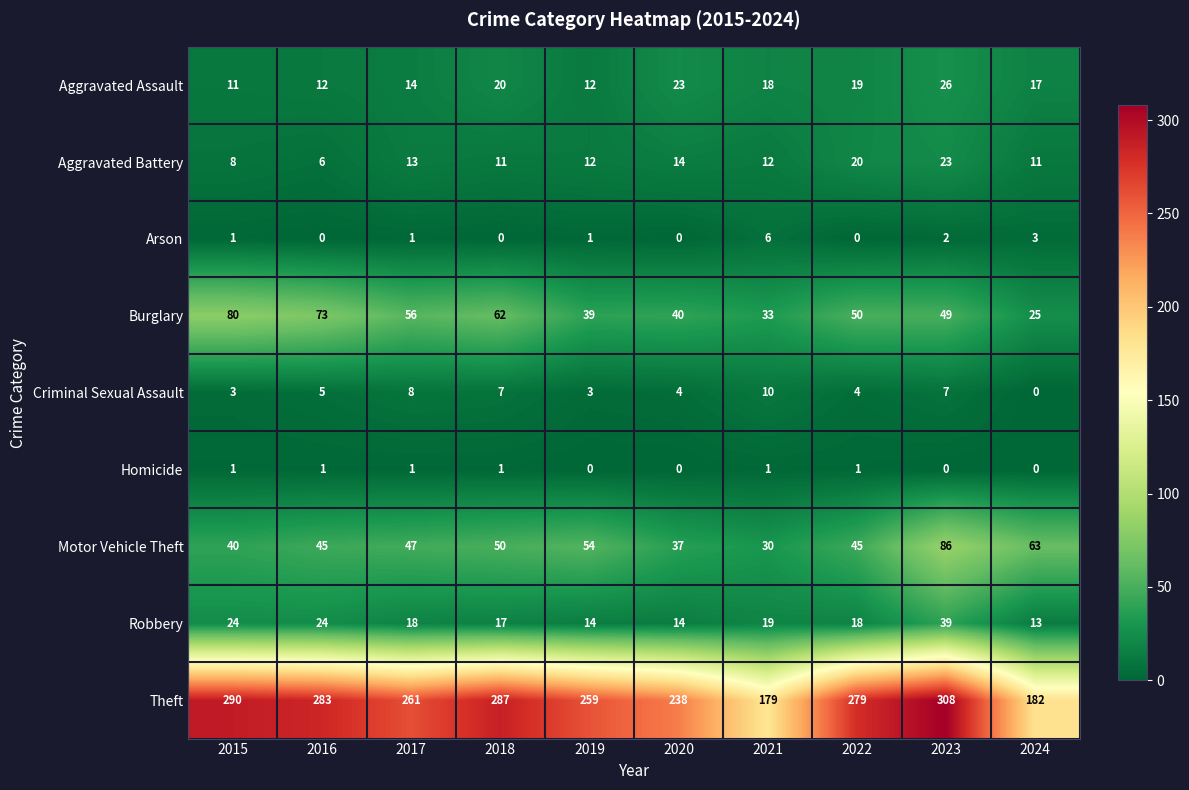

List the series in order of their peak value, highest first.

Theft, Motor Vehicle Theft, Burglary, Robbery, Aggravated Assault, Aggravated Battery, Criminal Sexual Assault, Arson, Homicide